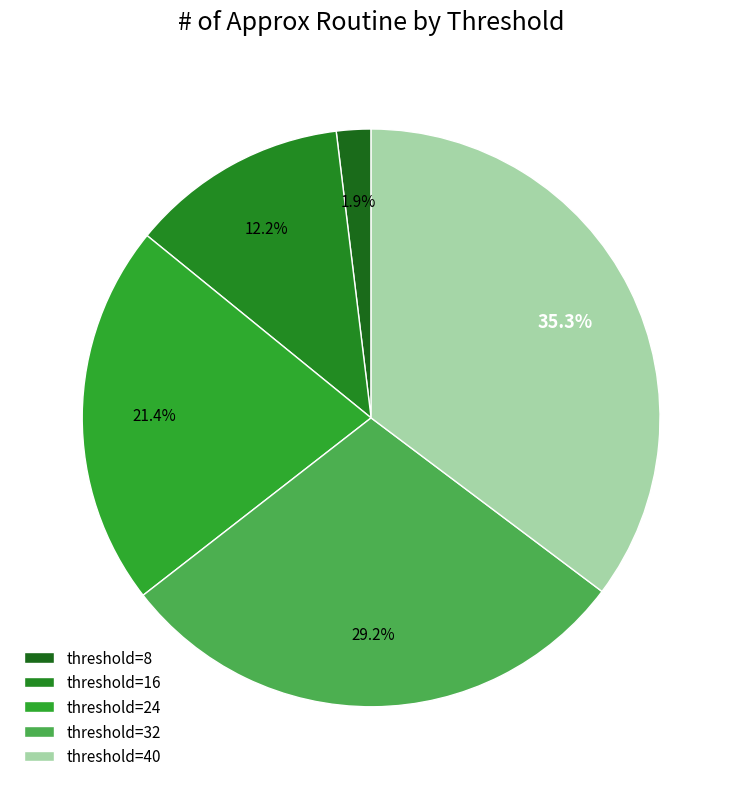

Approximately how many times larger is the value at threshold=40 compared to threshold=24?

1.6